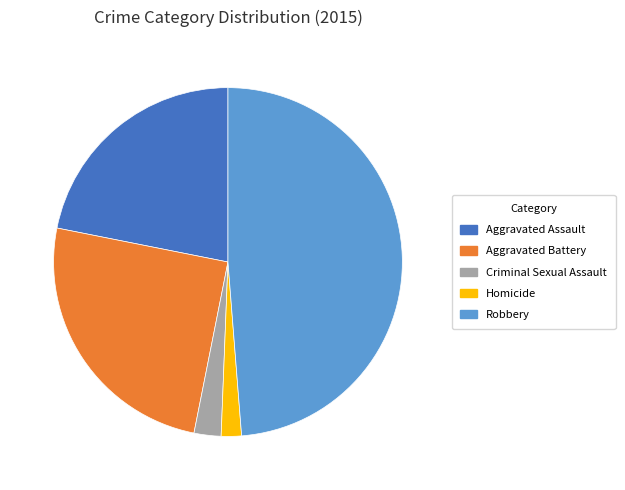

True or false: Aggravated Assault accounts for 22% of the total.

True